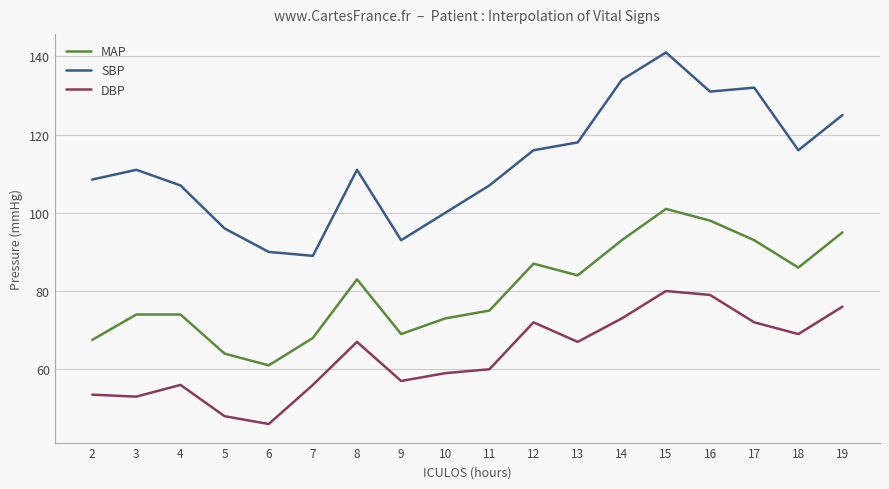

Is it true that SBP equals 89.0 at 7?

True